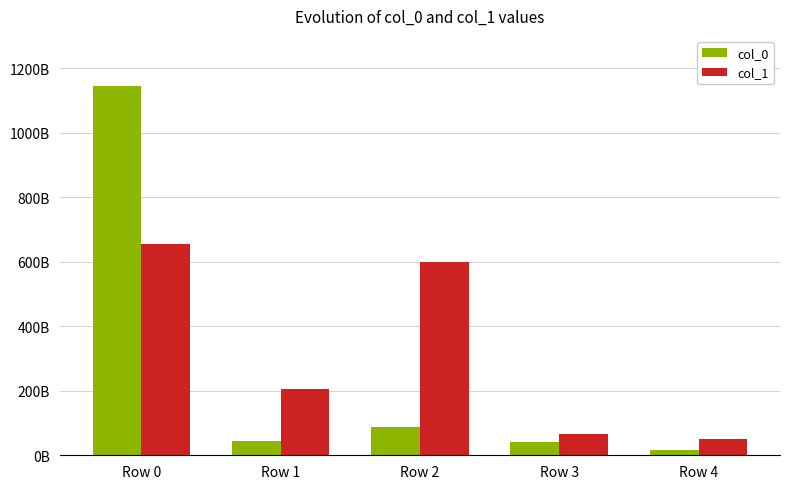

Are the bars horizontal?

No